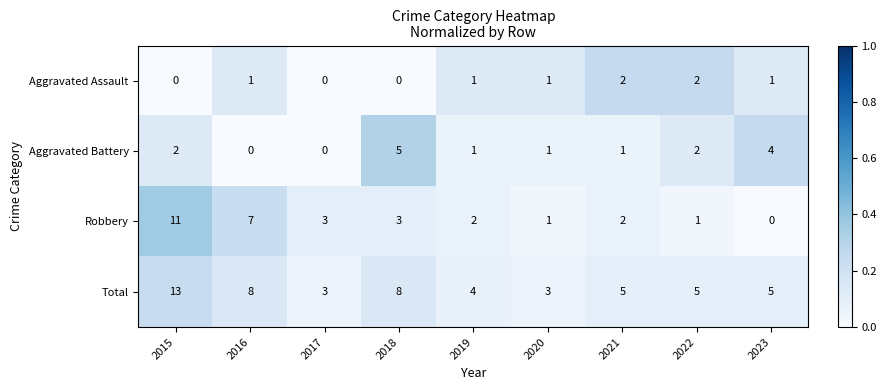

At how many categories does at least one series exceed 0?

9